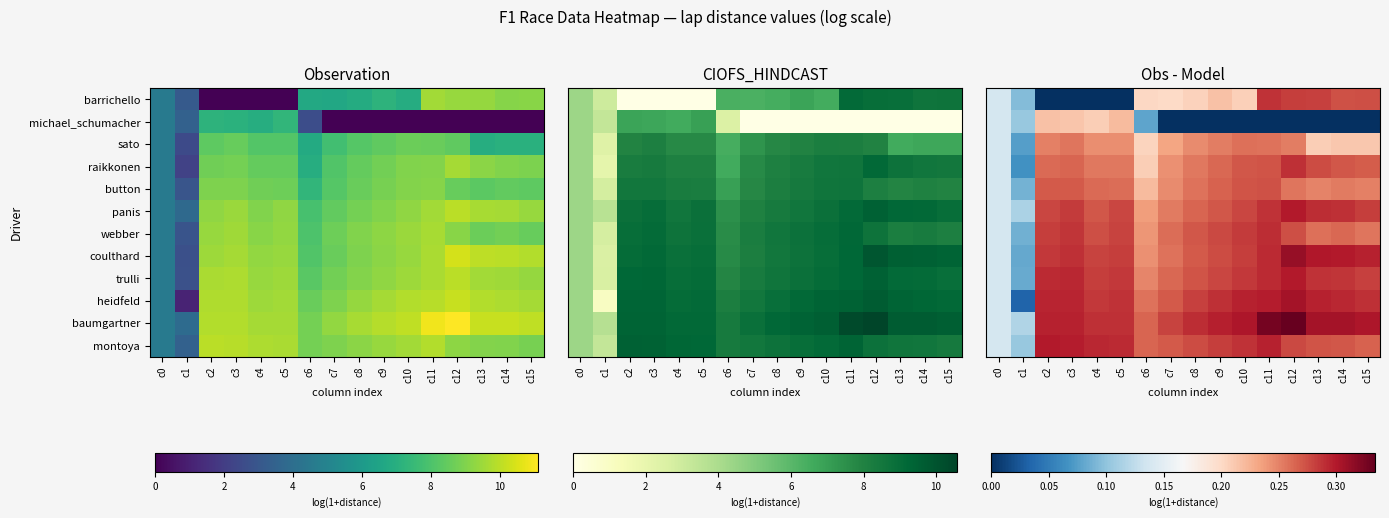

At which label does panis reach its minimum?

c1